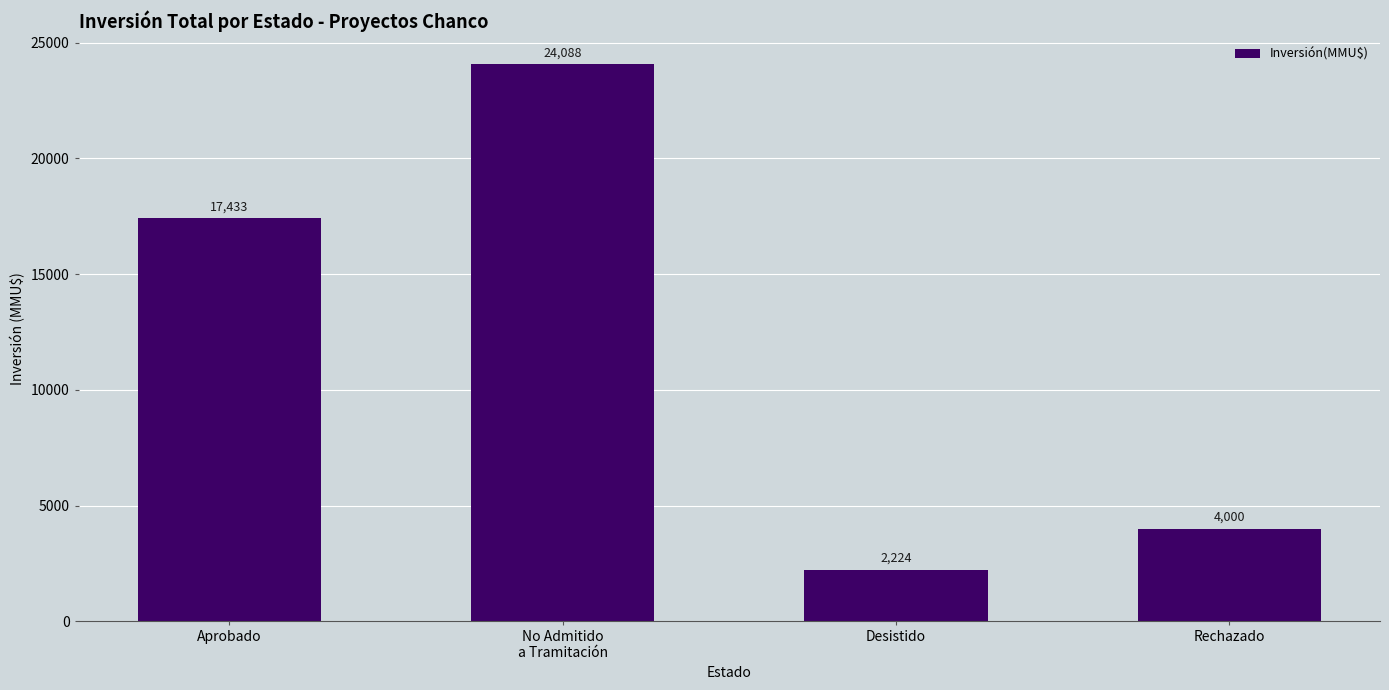

What is the change in value from Aprobado to Desistido?

-15209